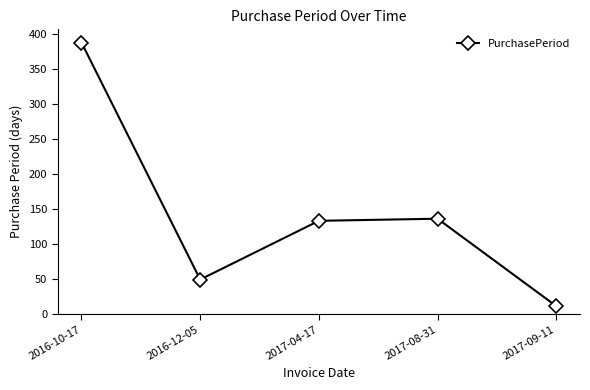

What is the label of the 5th point from the left?

2017-09-11